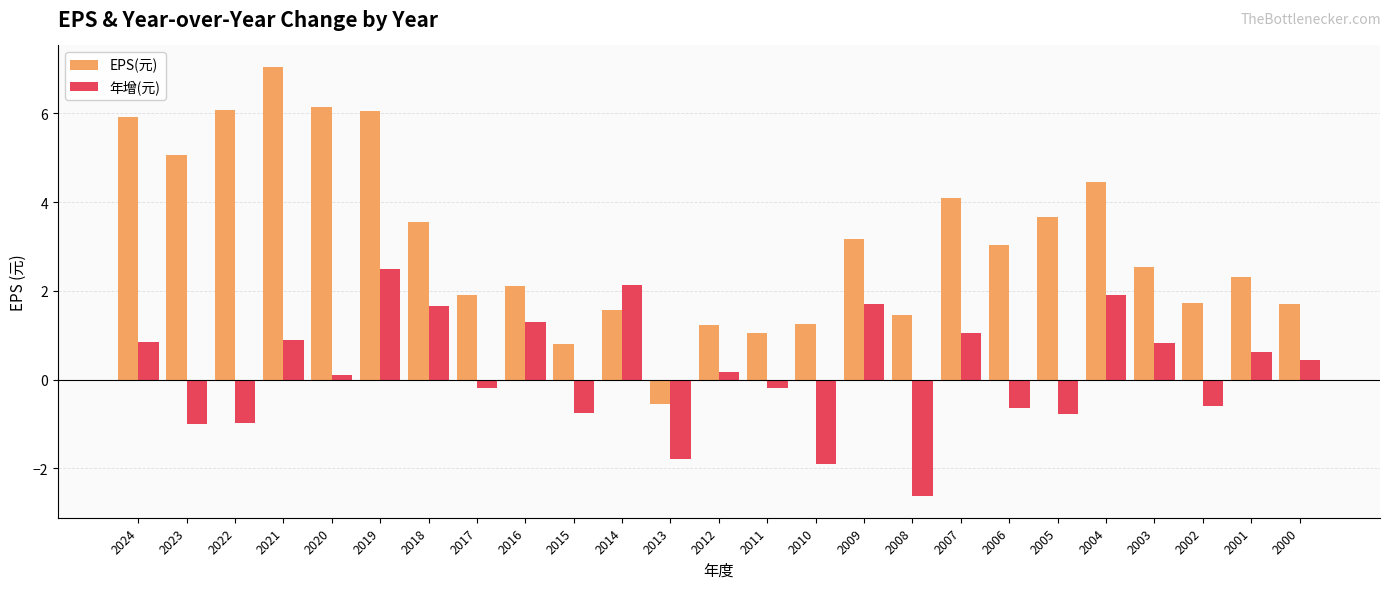

Which series has the largest total across all categories?

EPS(元)